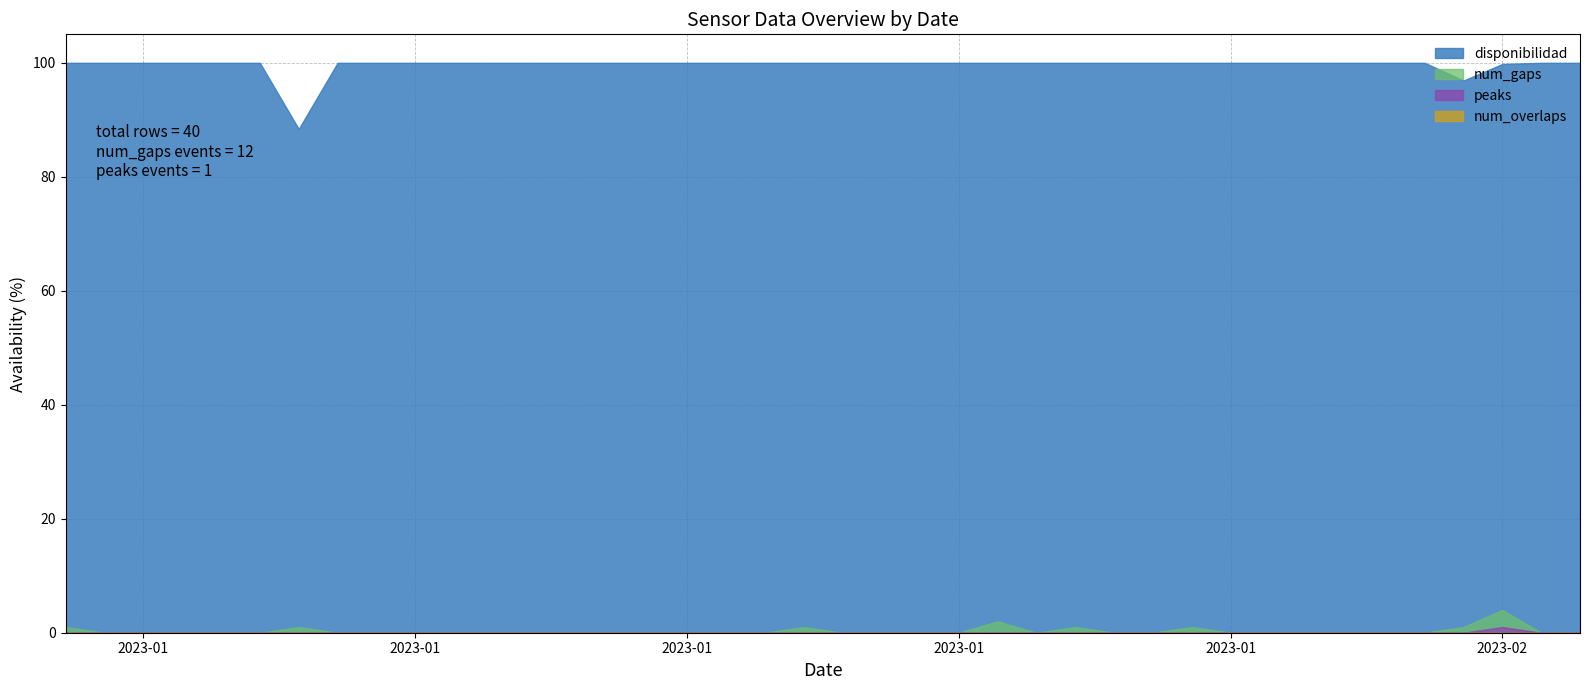

What is the approximate value of disponibilidad at 18?

100.0